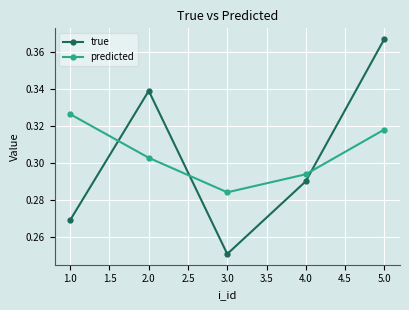

Which category has the highest value in the true series?

5.0